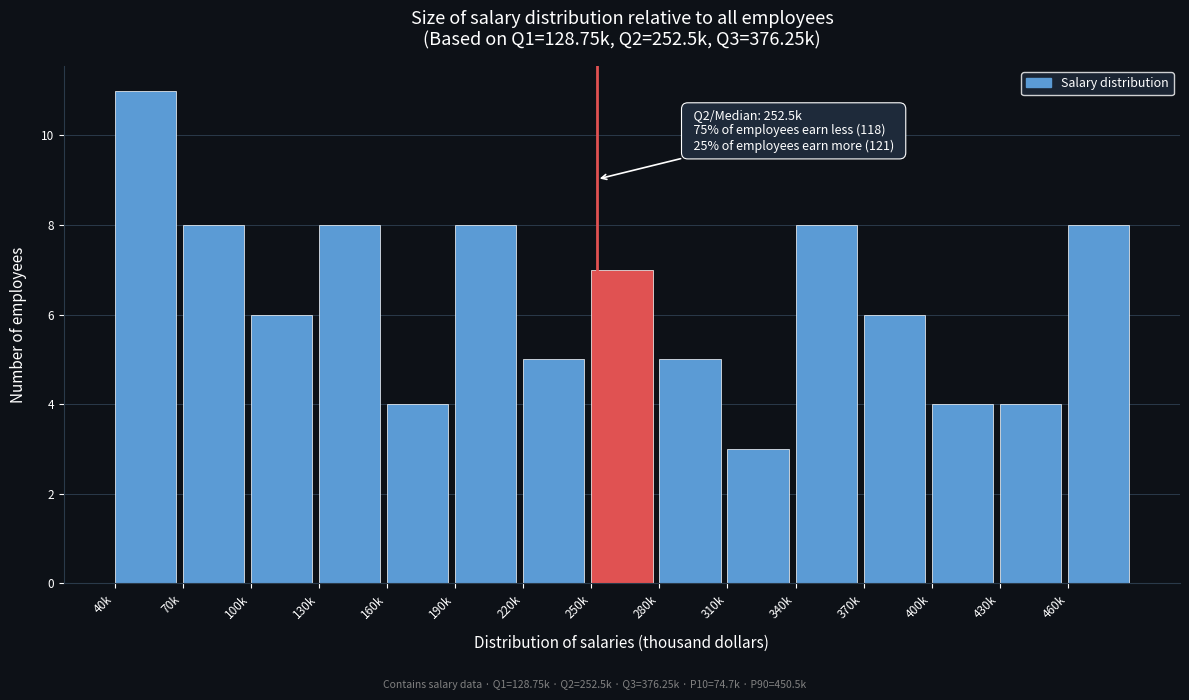

Reading left to right, what are all the values shown in this chart?

11	8	6	8	4	8	5	7	5	3	8	6	4	4	8